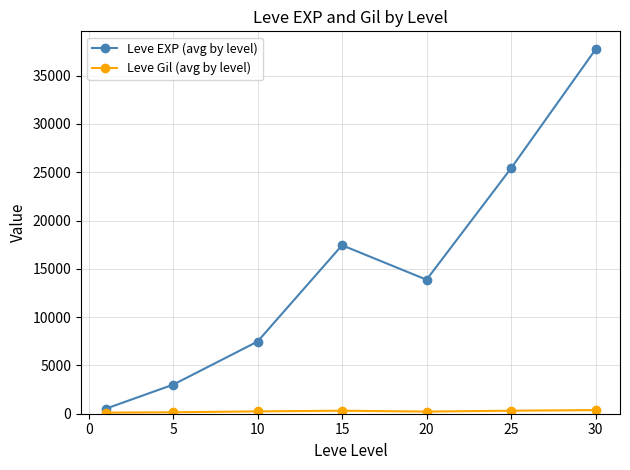

How many interior local valleys does the Leve EXP (avg by level) series have?

1